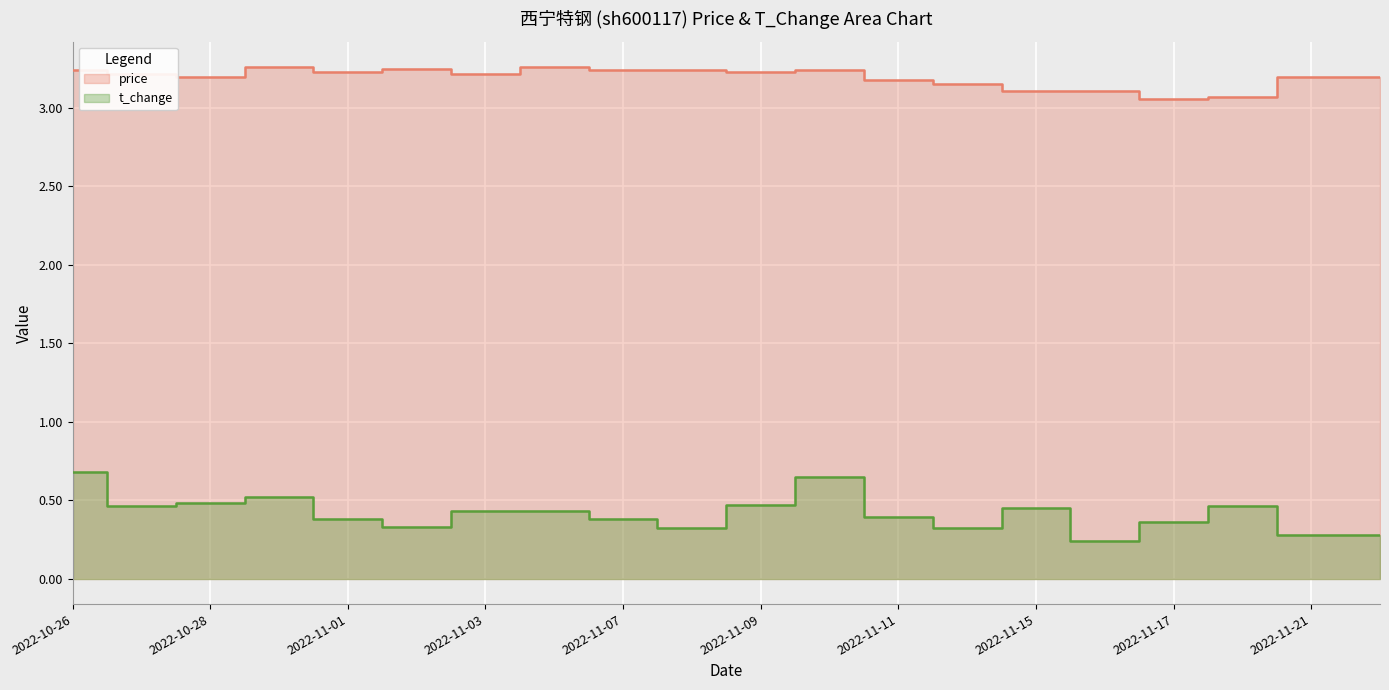

Which has a higher value, 2022-10-28 or 2022-11-14?

2022-10-28